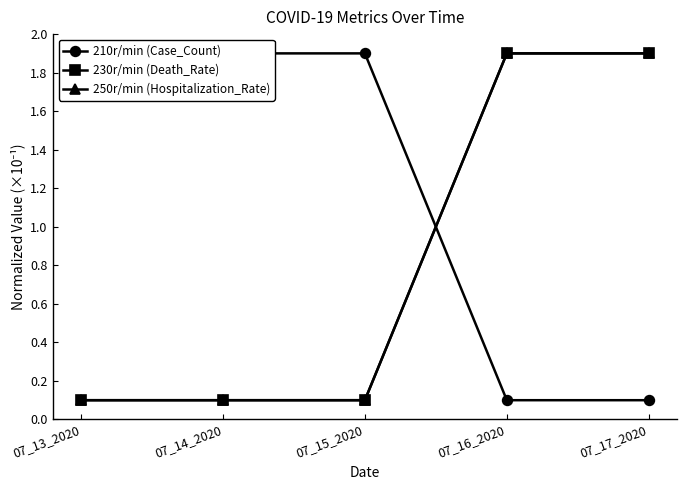

What is the greatest value displayed?

1.9